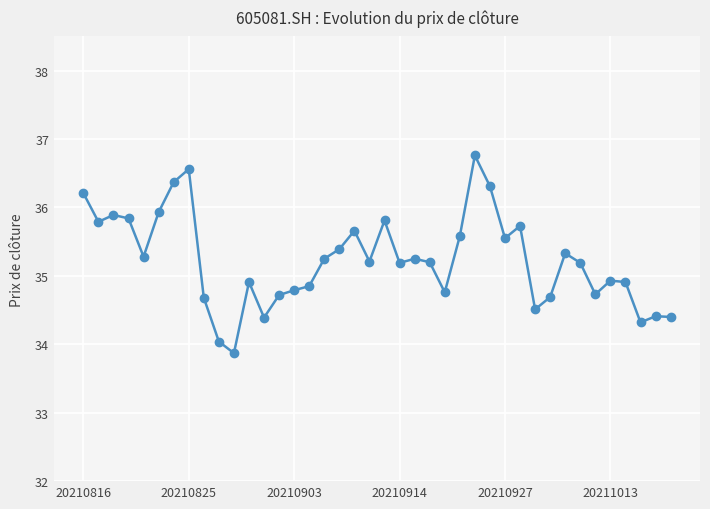

How many lines are shown in the chart?

1